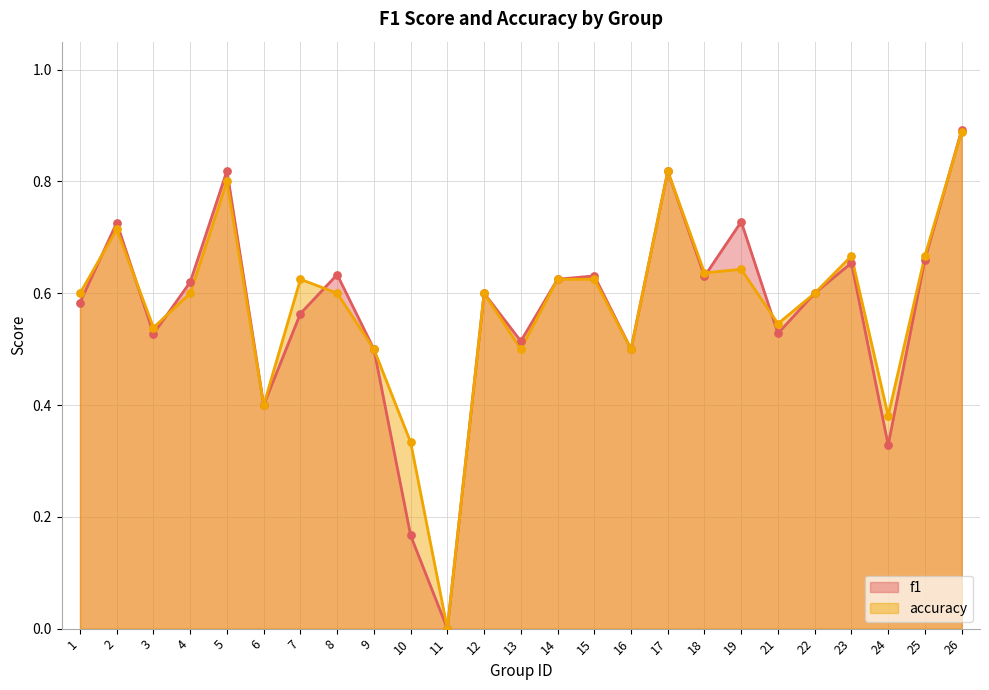

Which series has the largest total across all categories?

accuracy